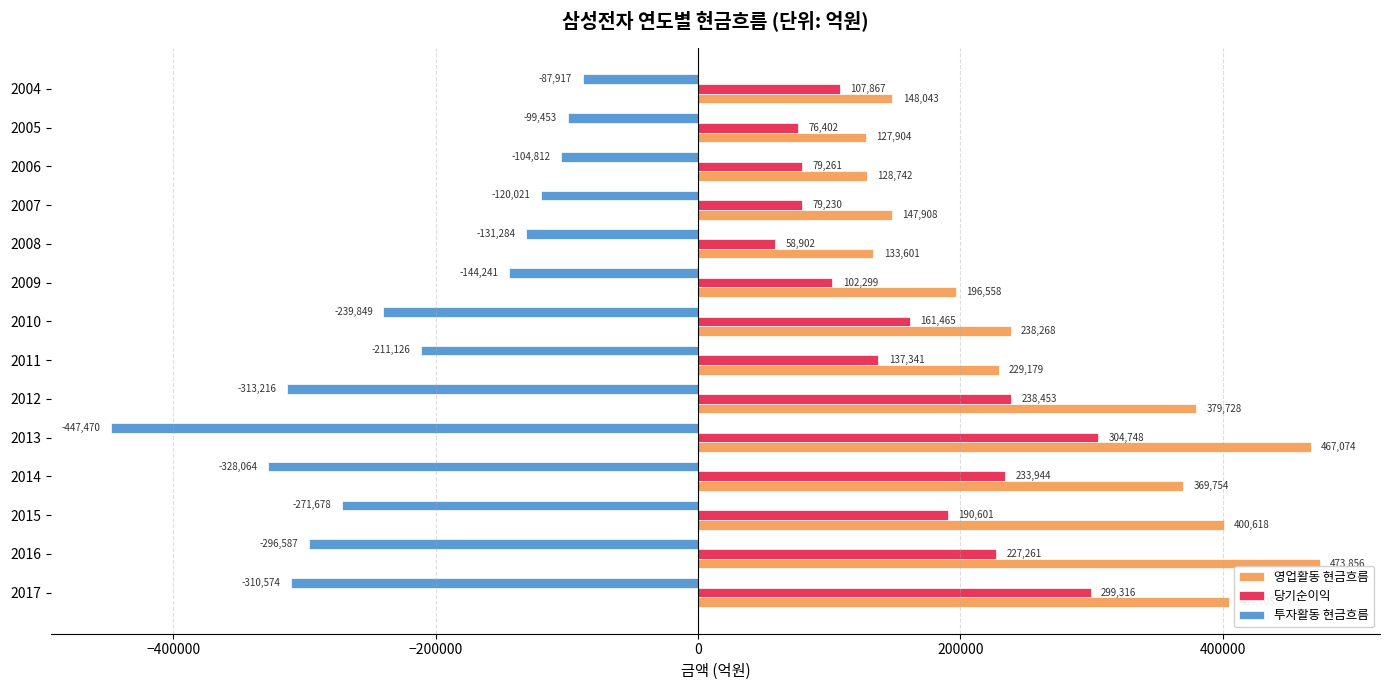

The value of 영업활동 현금흐름 at 2017 is 404705.0. True or false?

True